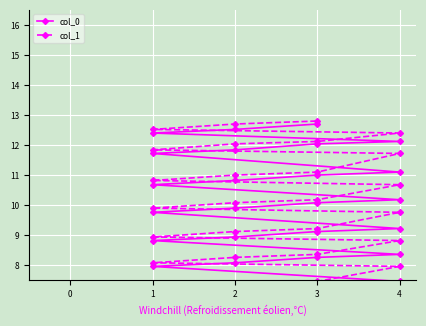

Between 4 and 3, which series saw the biggest shift?

col_0